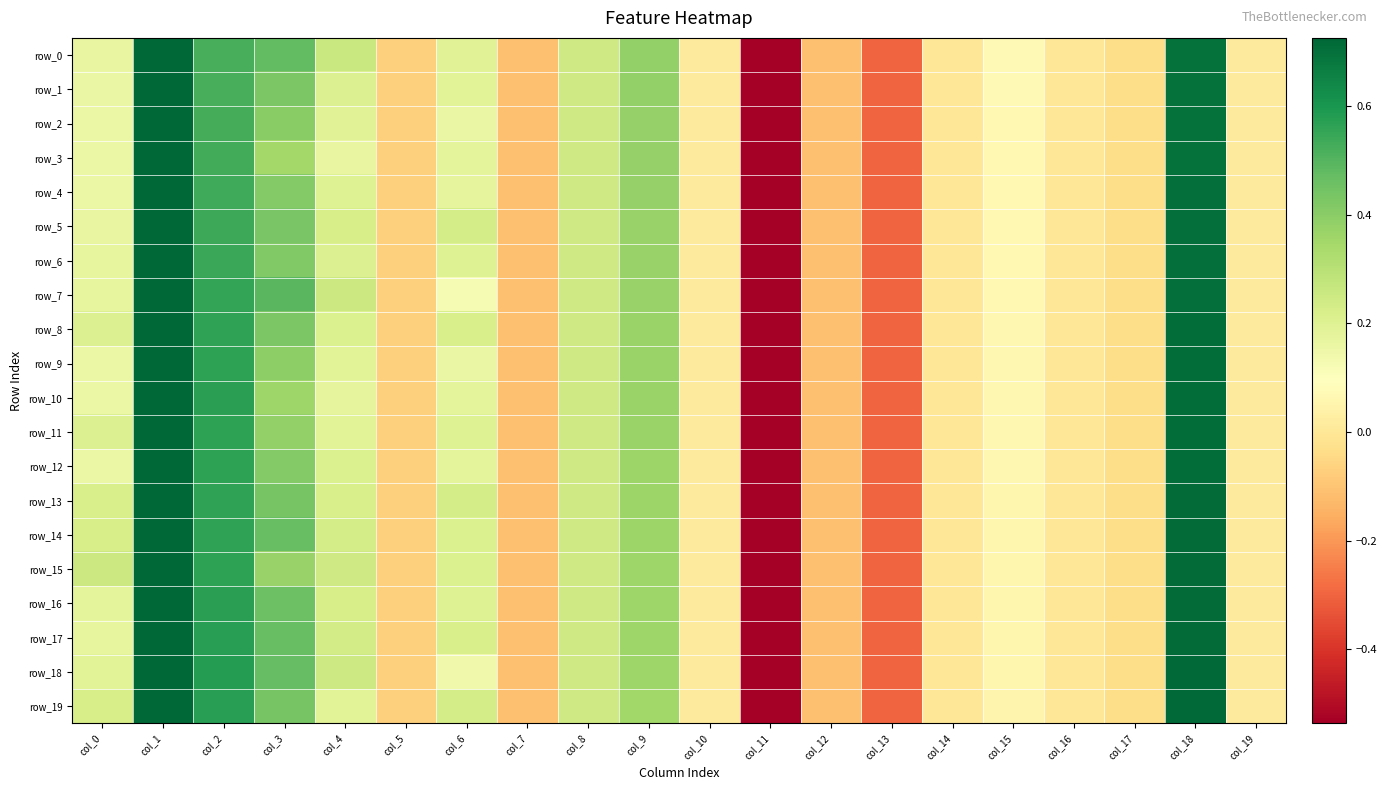

How many data points in row_3 are less than 0?

8